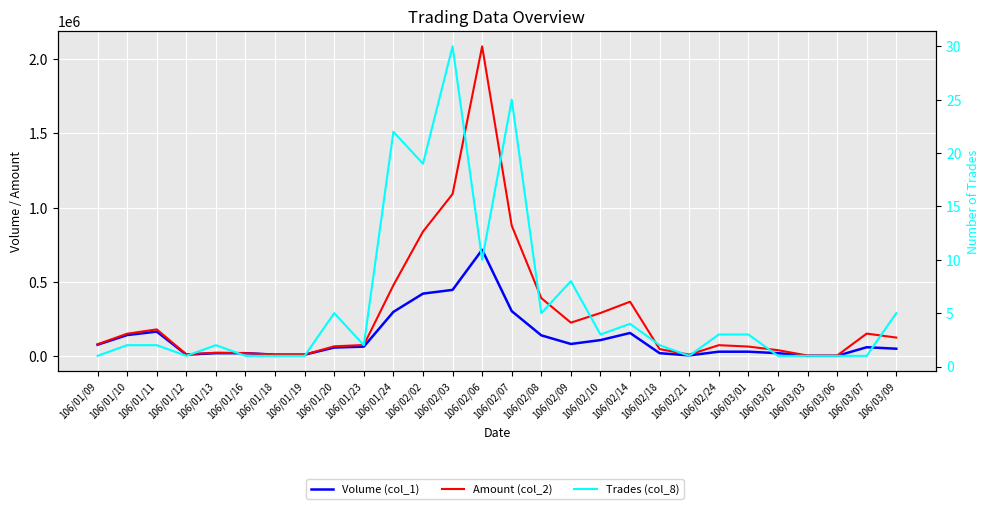

Rank the series at 106/01/23 from highest to lowest value.

Amount (col_2), Volume (col_1), Trades (col_8)